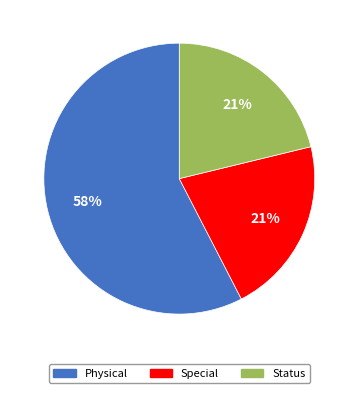

How many slices are in this pie chart?

3